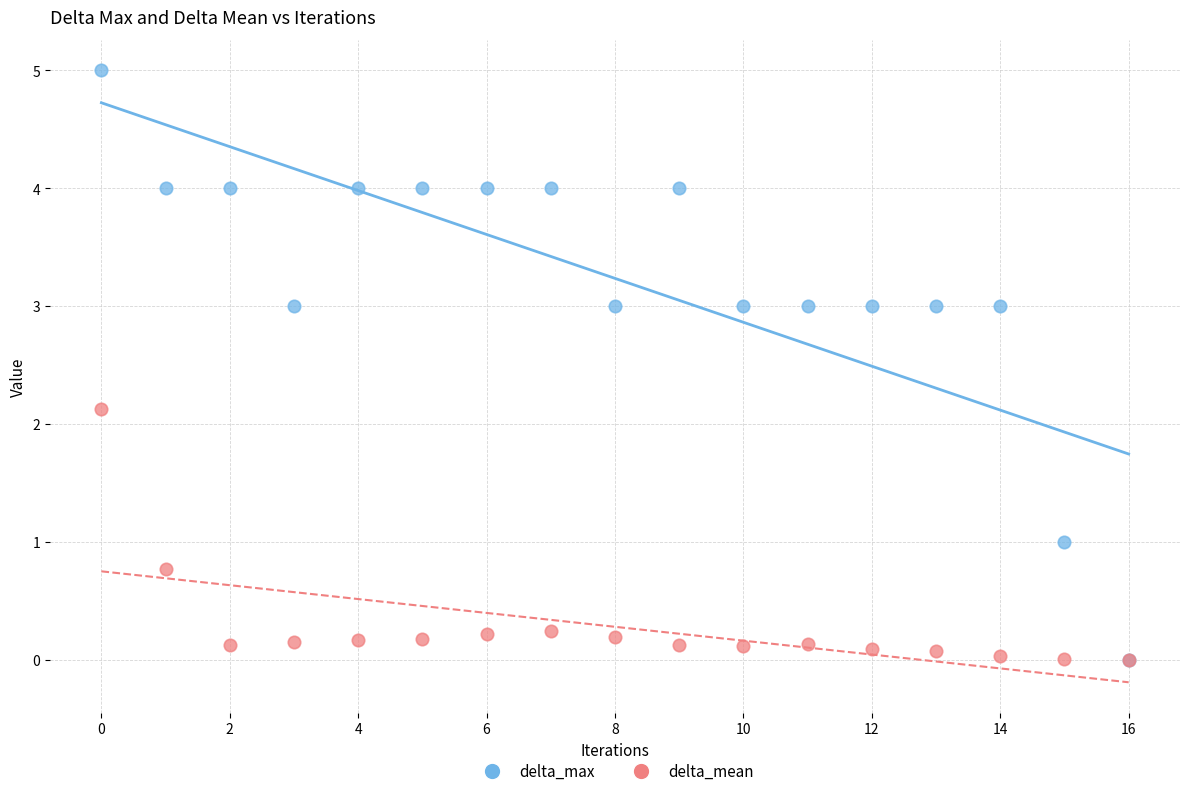

Which series reaches the maximum Y coordinate?

delta_max